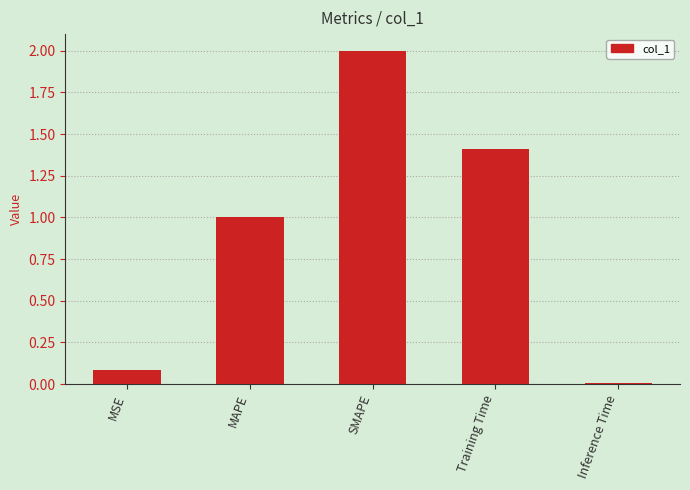

The chart shows a value of 1.6 at MAPE. True or false?

False